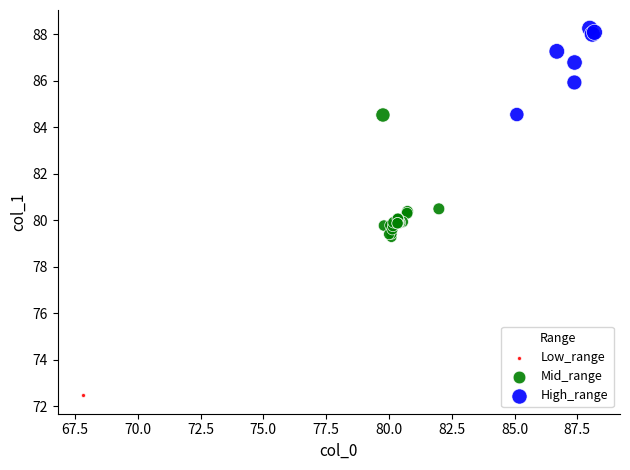

What are all the series names shown in the legend?

Low_range, Mid_range, High_range